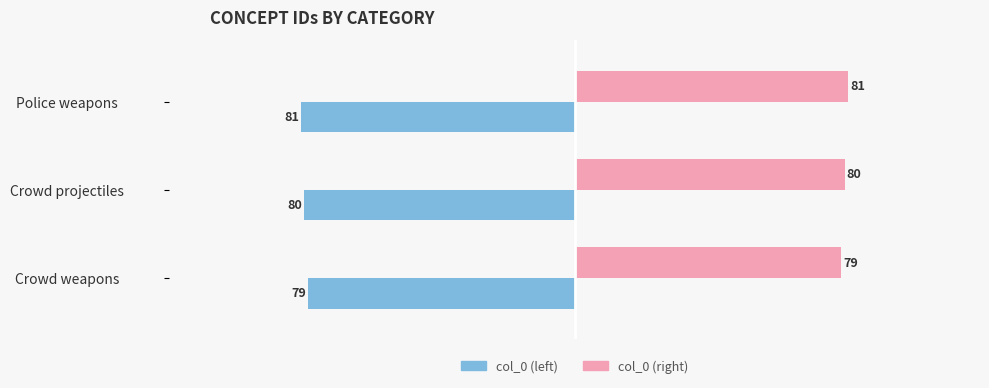

How many col_0 (left) values are between -81 and -79?

3